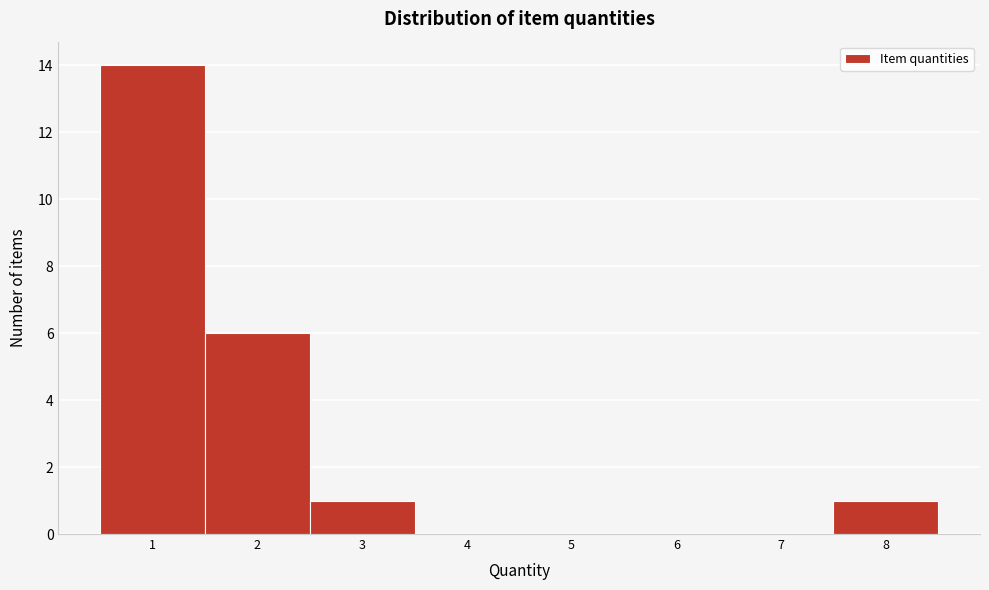

What is the height of the bar covering 0.5 to 1.5 on the x-axis? The values are not printed on the chart, so give them approximately, as read against the axis.

14